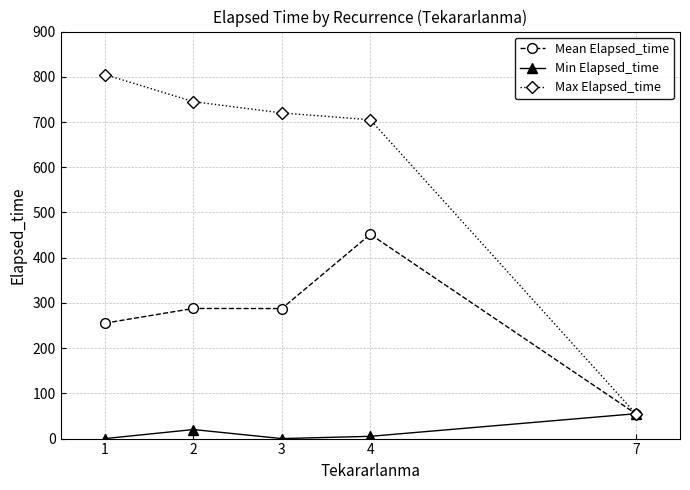

Which series has the largest range (max minus min)?

Max Elapsed_time